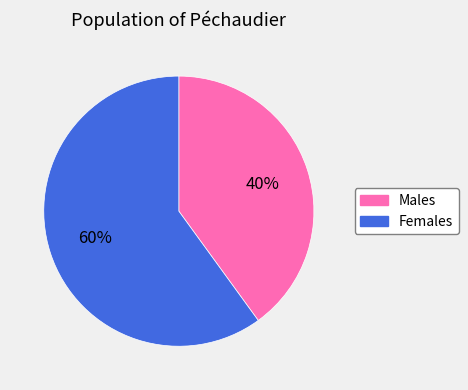

Which category has the biggest portion of the pie?

Females